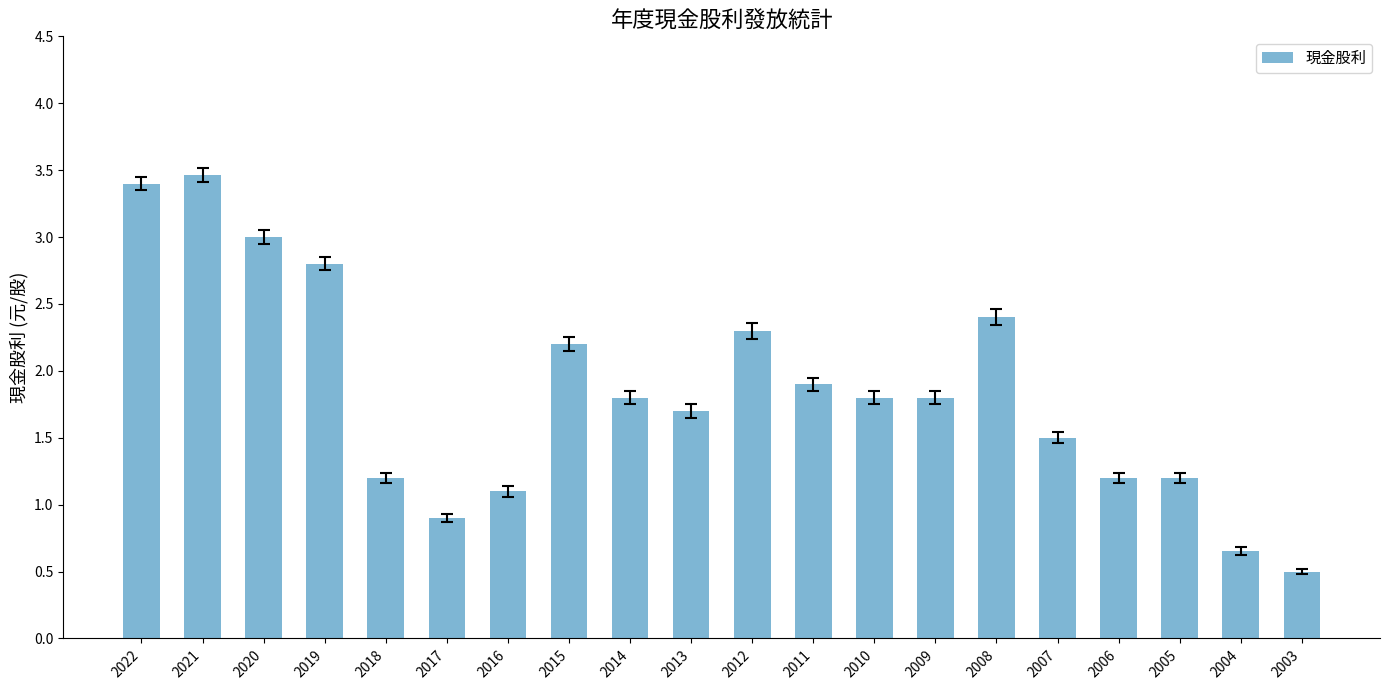

How many values are below 1?

3